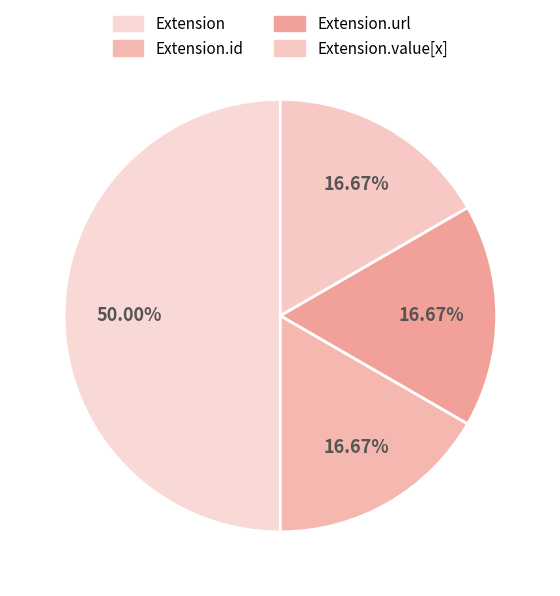

How many slices are in this pie chart?

4